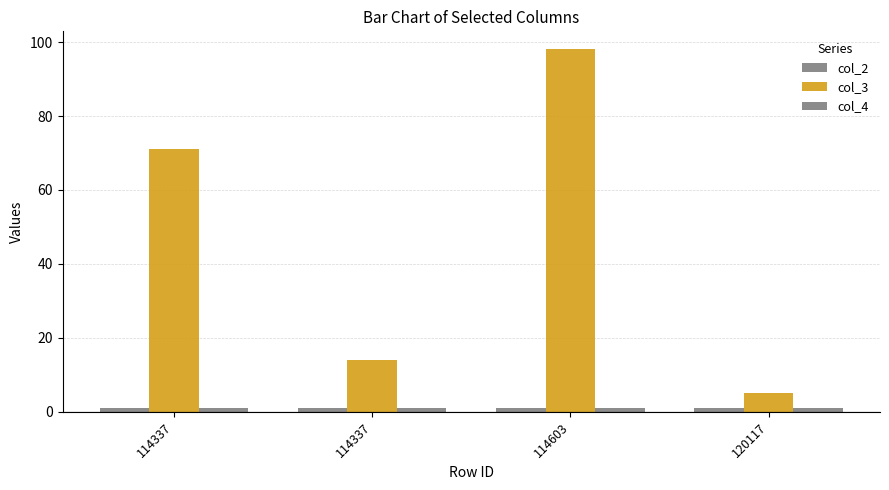

What is the difference between the col_3 values at 120117 and 114337?

66.0